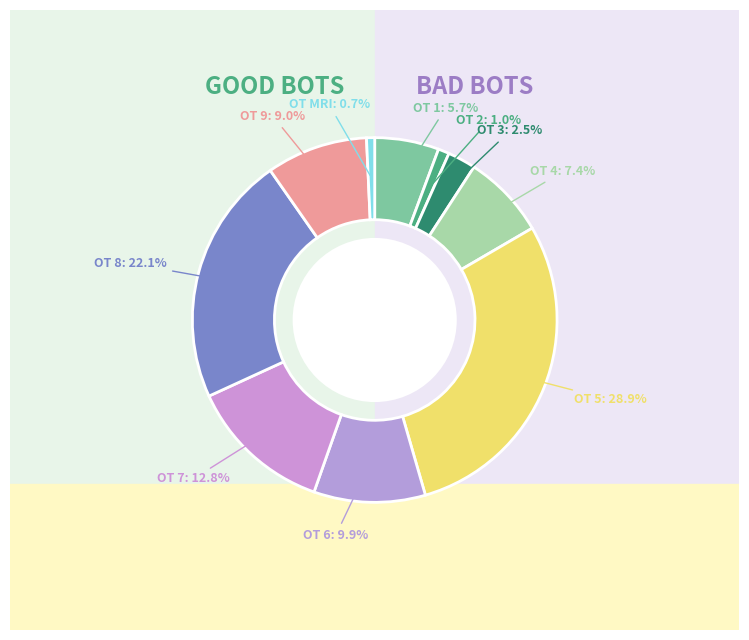

What is the smallest slice in the pie chart?

MRI